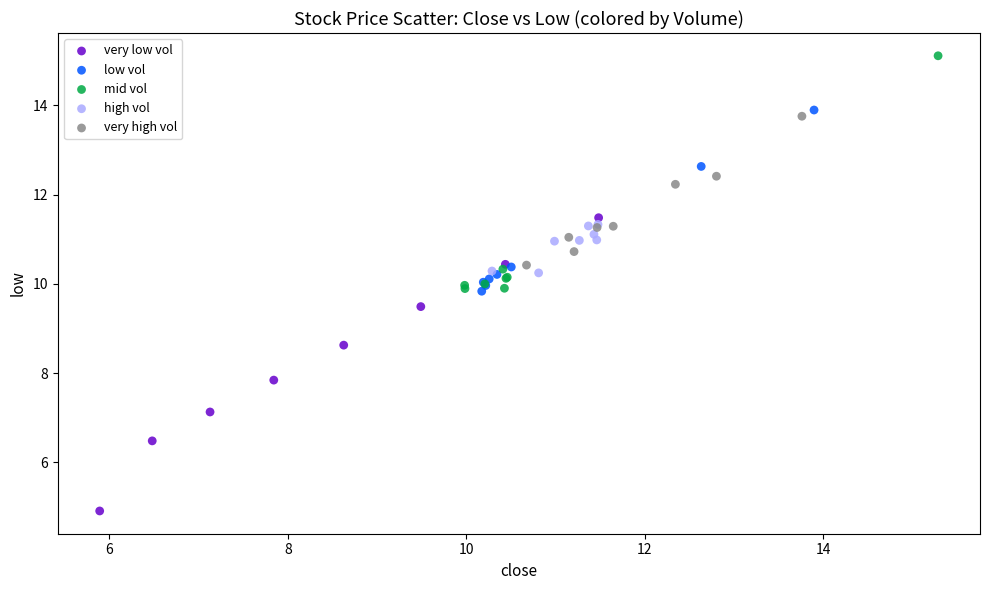

Which series has the widest spread of Y values?

very low vol